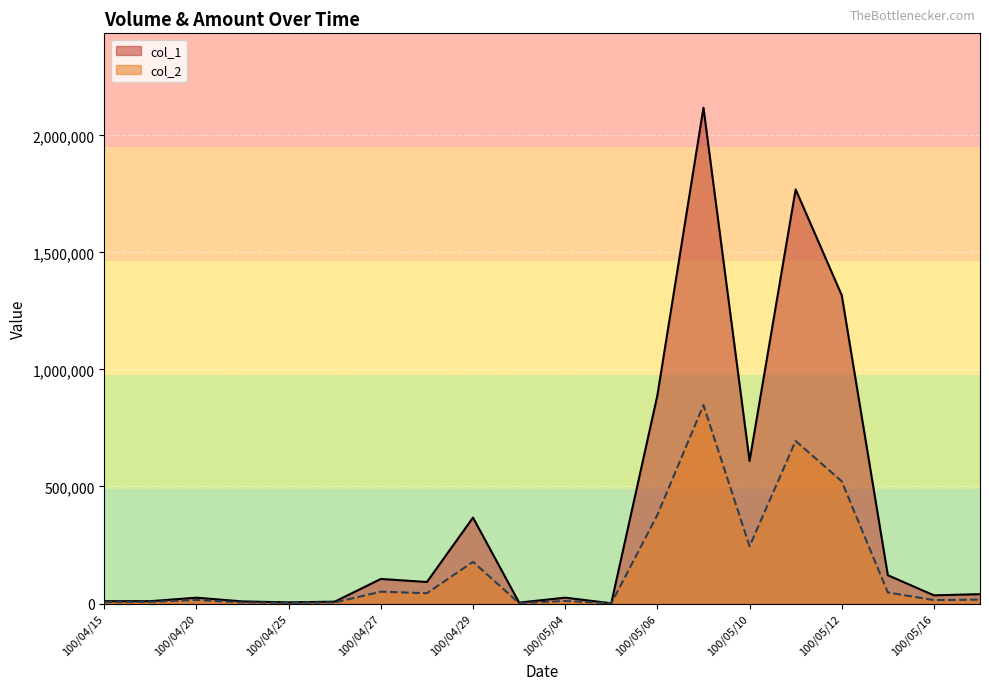

How many lines are shown in the chart?

2